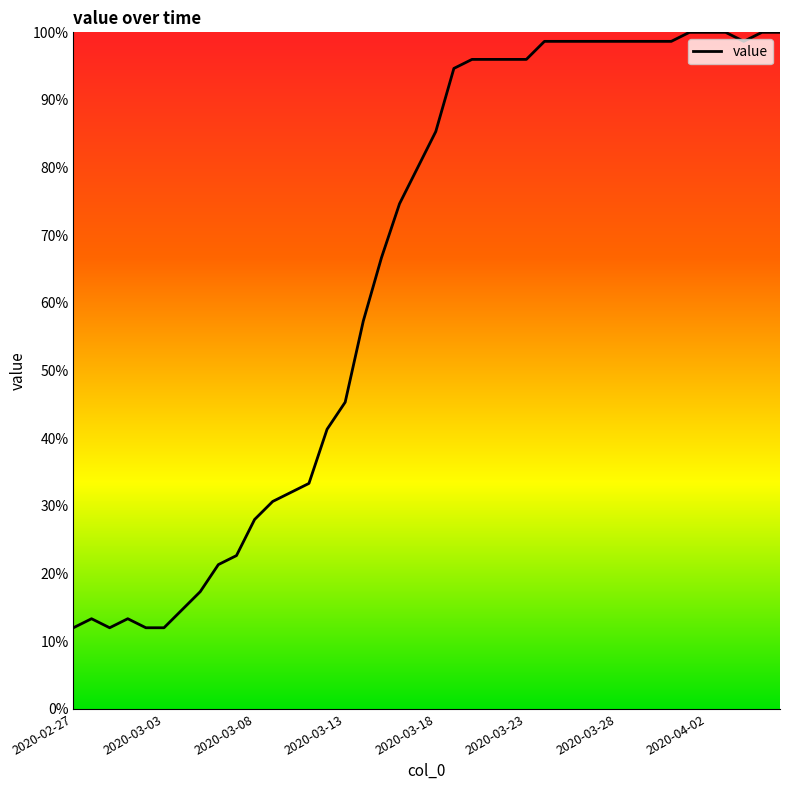

Reading left to right, extract all data points from this chart.

12.0	13.3	12.0	13.3	12.0	12.0	14.7	17.3	21.3	22.7	28.0	30.7	32.0	33.3	41.3	45.3	57.3	66.7	74.7	80.0	85.3	94.7	96.0	96.0	96.0	96.0	98.7	98.7	98.7	98.7	98.7	98.7	98.7	98.7	100.0	100.0	100.0	98.7	100.0	100.0